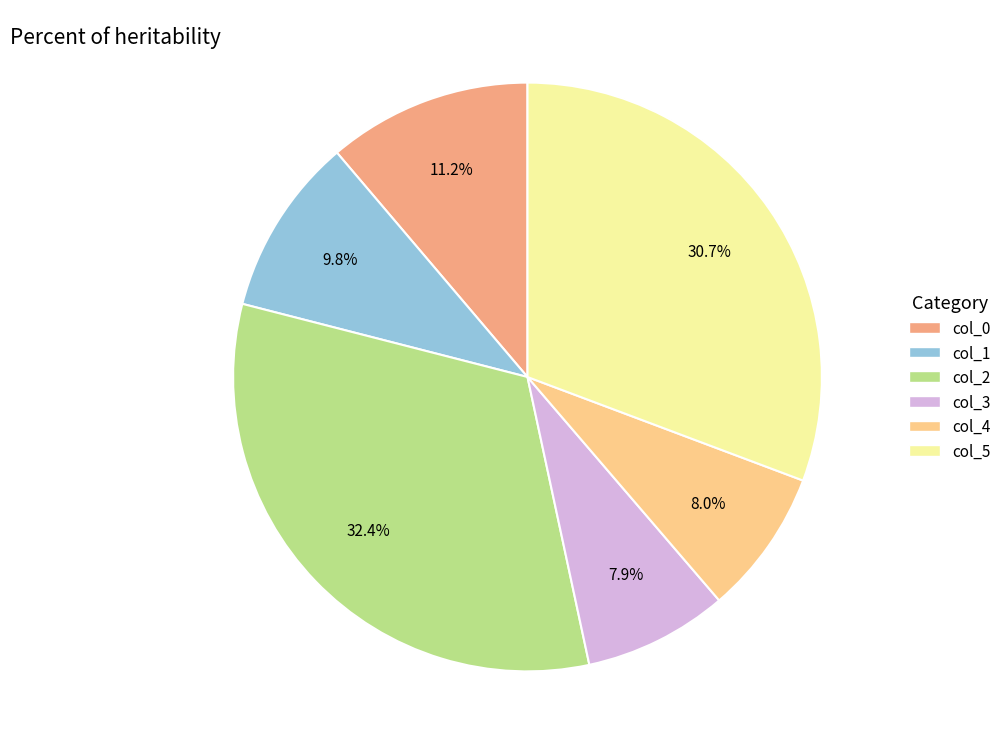

Is there a majority slice in this chart?

No